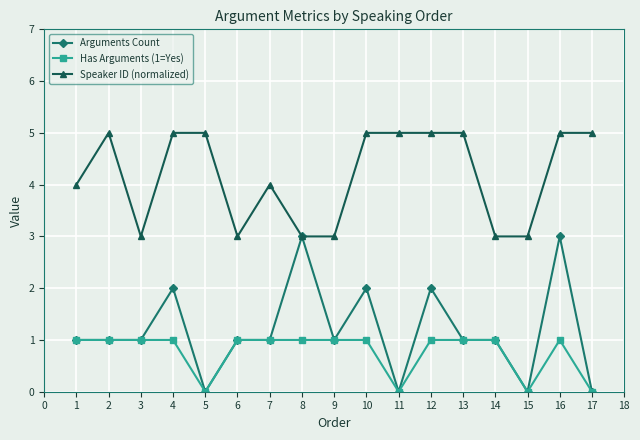

List the series in order of their peak value, highest first.

Speaker ID (normalized), Arguments Count, Has Arguments (1=Yes)